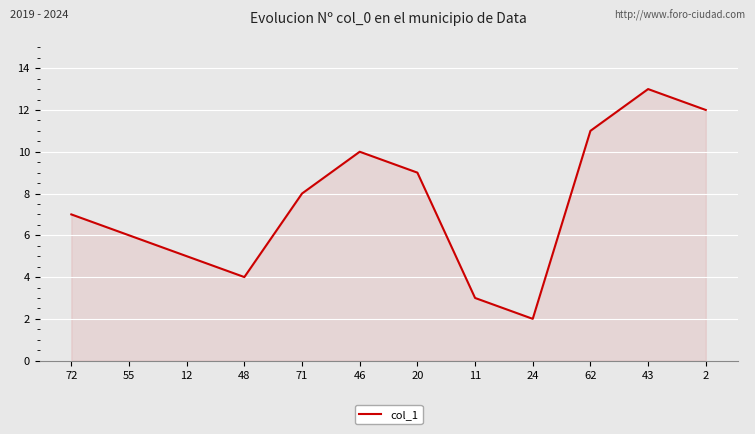

What is the change in value from 48 to 62?

+7